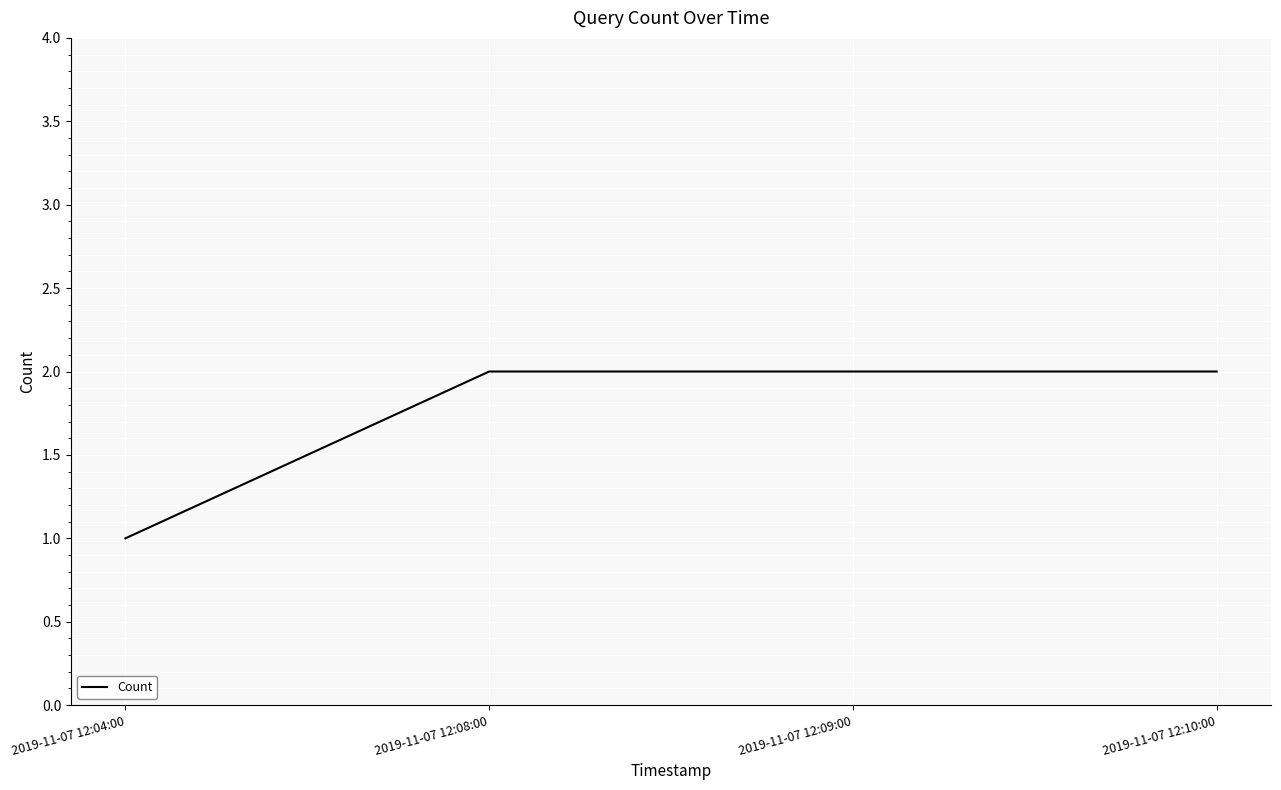

What is the sum of the values at 2019-11-07 12:08:00 and 2019-11-07 12:09:00?

4